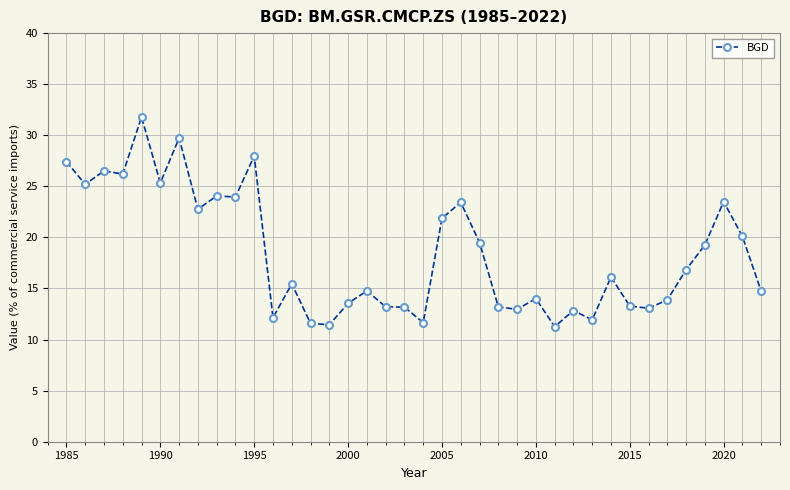

True or false: the data has more than 1 interior local peaks.

True